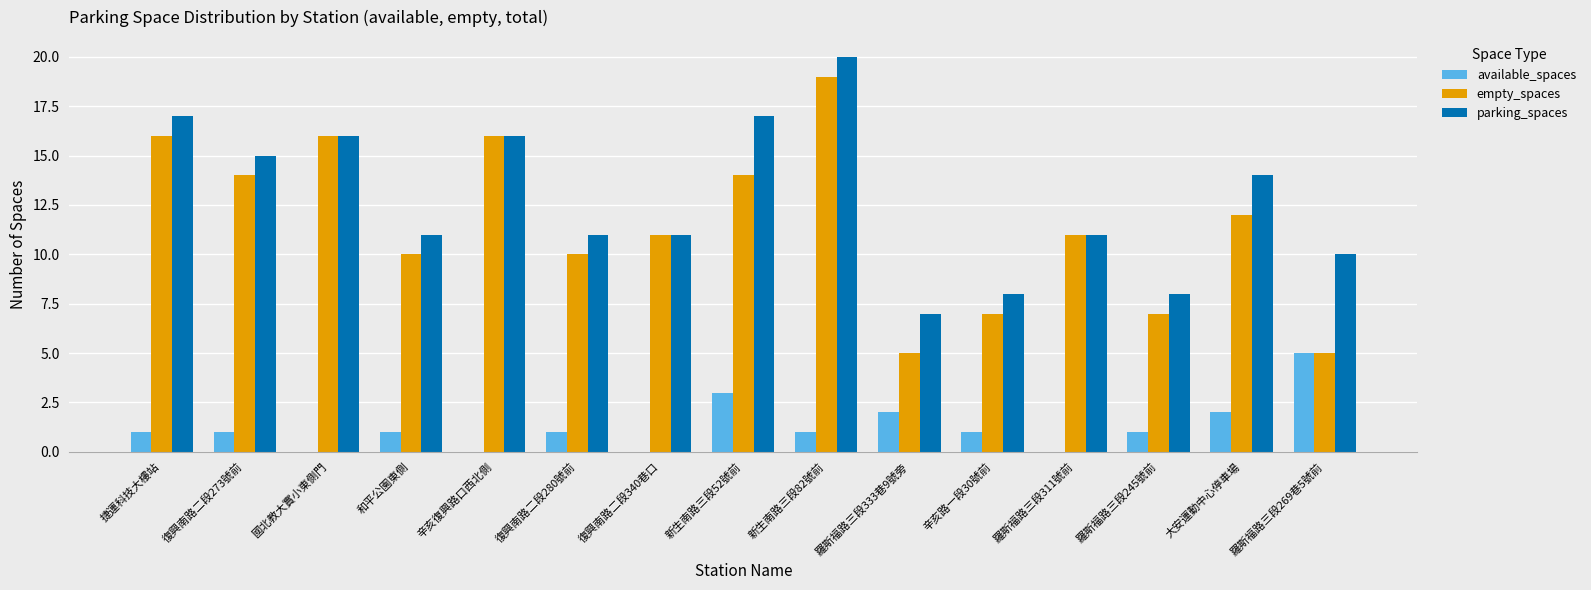

Is the value of available_spaces at 復興南路二段273號前 greater than the value of empty_spaces at 新生南路三段82號前?

No